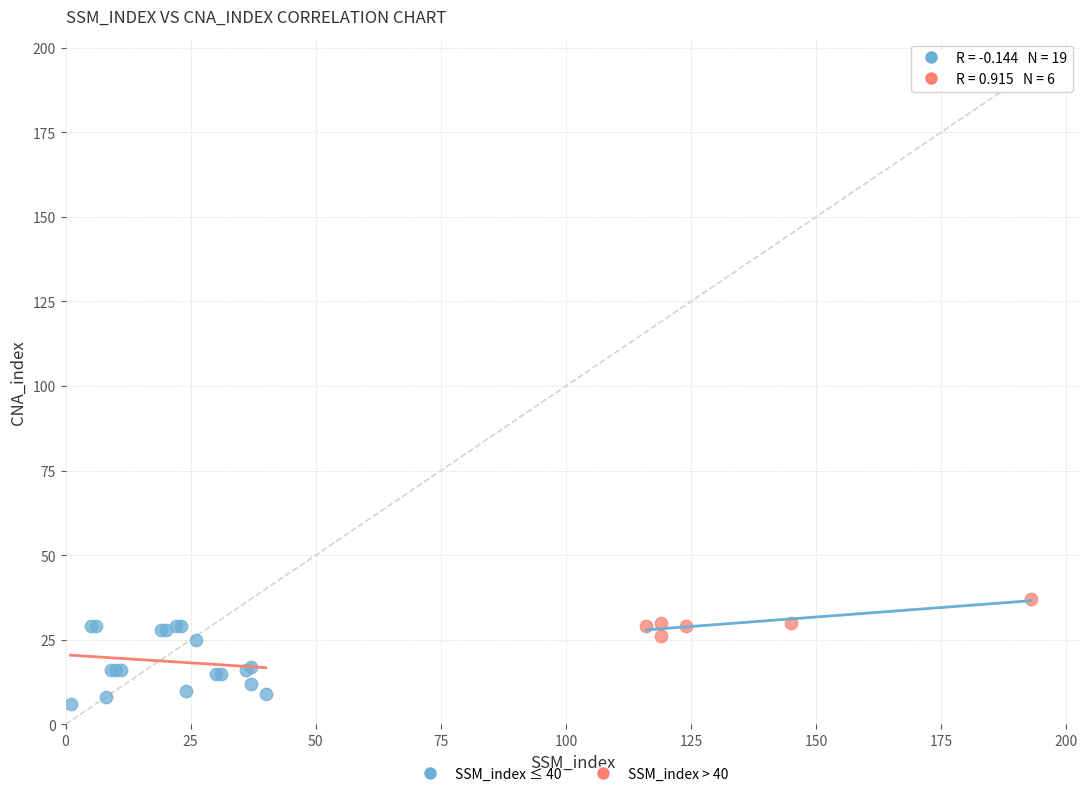

Which series has the largest Y range (max minus min)?

SSM_index ≤ 40